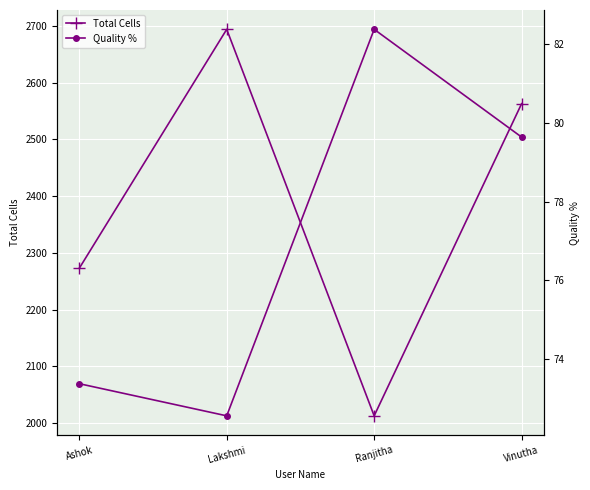

At which label does Quality % reach its minimum?

Lakshmi